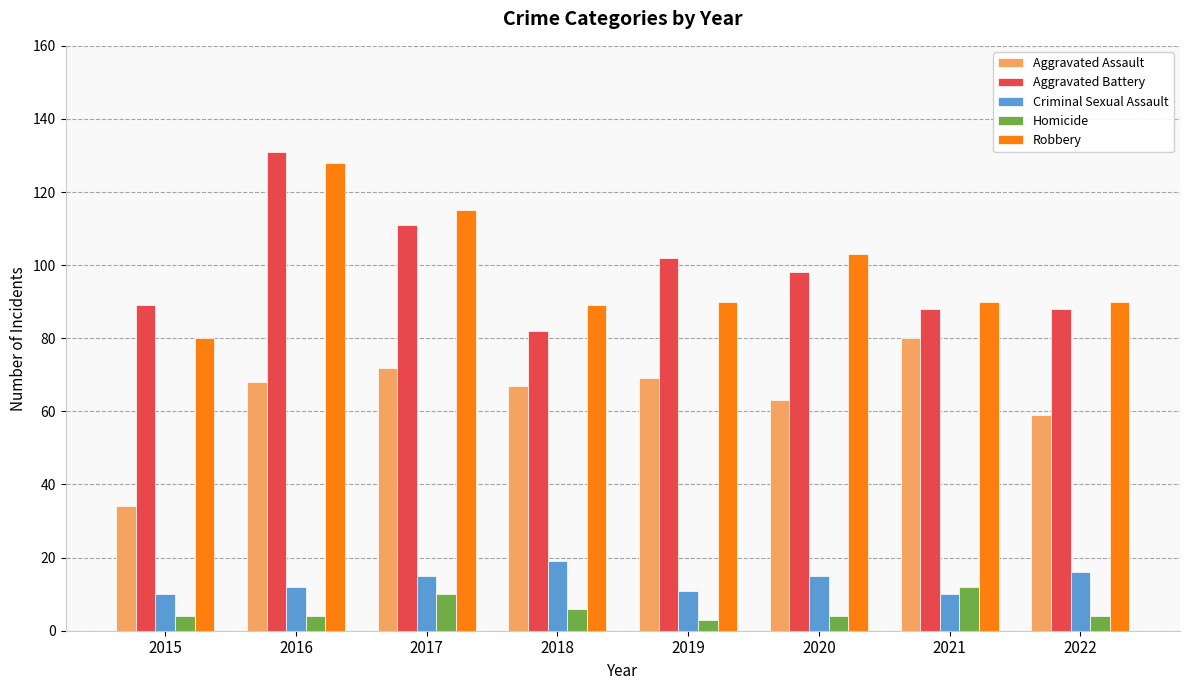

What is the difference between the maximum and second lowest values in the Homicide series?

8